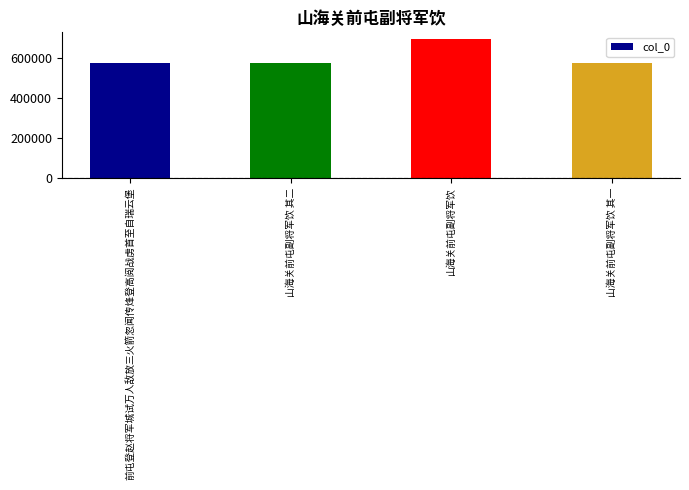

The value at 山海关前屯副将军饮 is 693894. True or false?

True